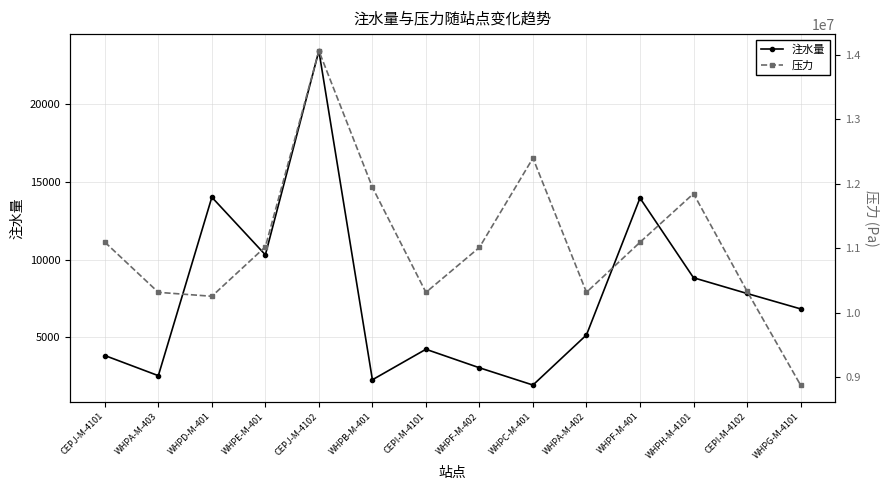

Which series has the largest total across all categories?

压力